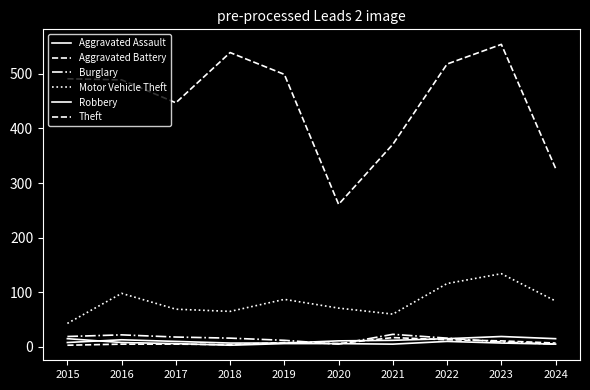

What is the value of the Motor Vehicle Theft point at the 1st from the left?

43